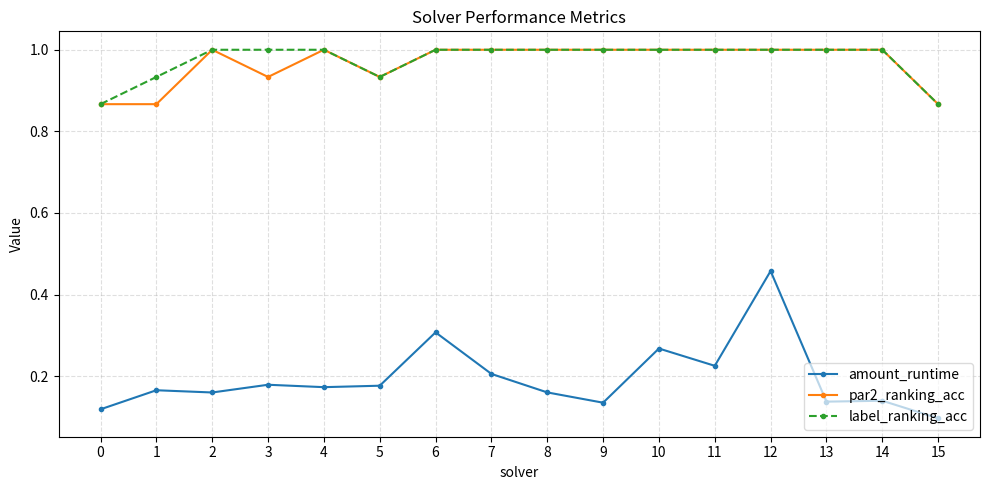

True or false: amount_runtime and label_ranking_acc intersect in this chart.

False